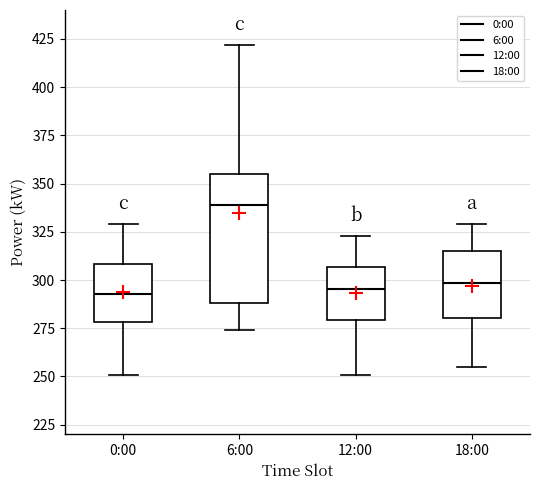

Reading left to right, transcribe this box plot: for each box, give where its median line is, the range the box spans, and where its two whiskers end, as read against the y-axis. The values are not printed on the chart, so give them approximately, as read against the axis.

0:00: median 295, box 280 to 310, whiskers 250 to 330
6:00: median 340, box 290 to 355, whiskers 275 to 420
12:00: median 295, box 280 to 305, whiskers 250 to 325
18:00: median 300, box 280 to 315, whiskers 255 to 330